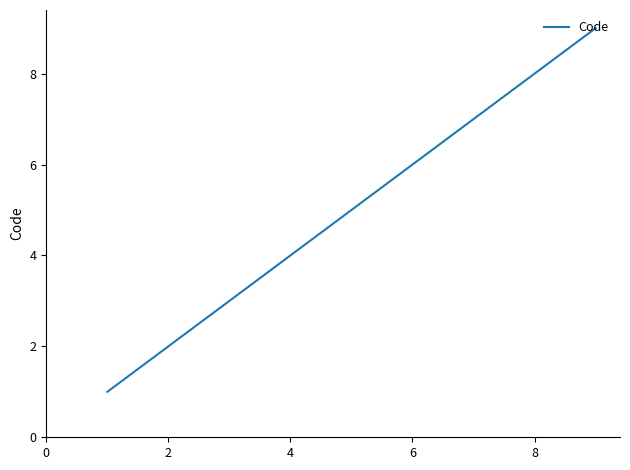

What is the difference between the maximum and minimum values?

8